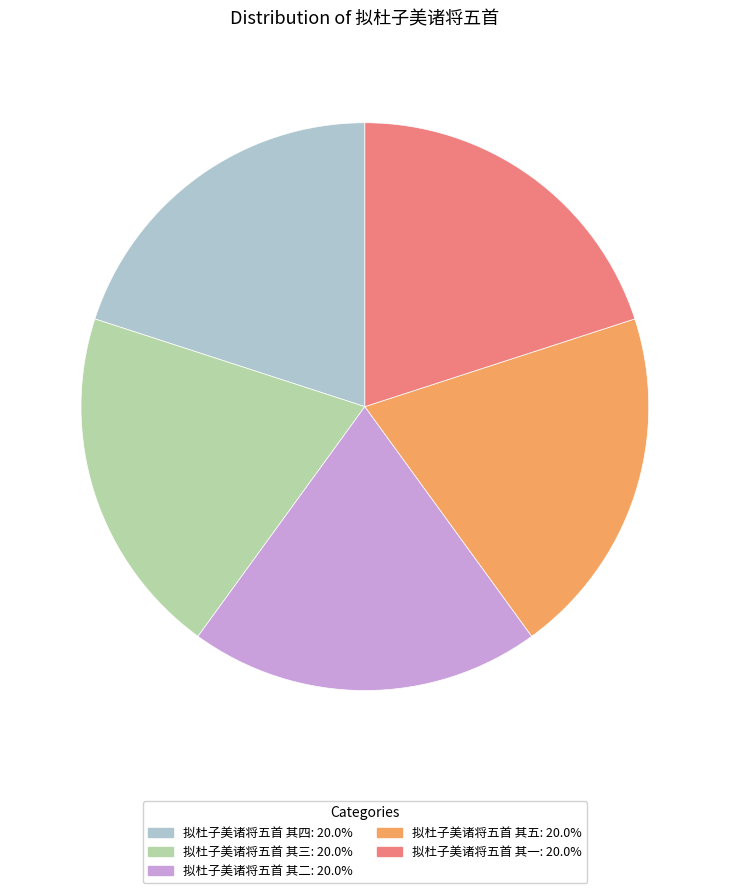

Is 拟杜子美诸将五首 其四 the majority of the pie?

No